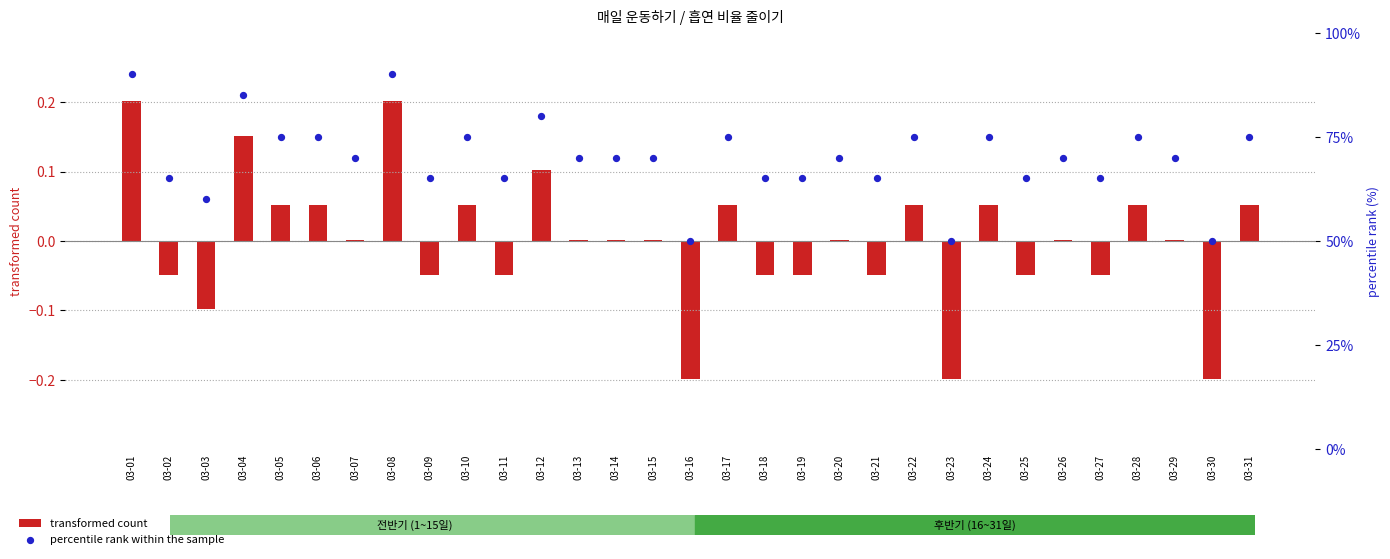

What are all the series names shown in the legend?

transformed count, percentile rank within the sample